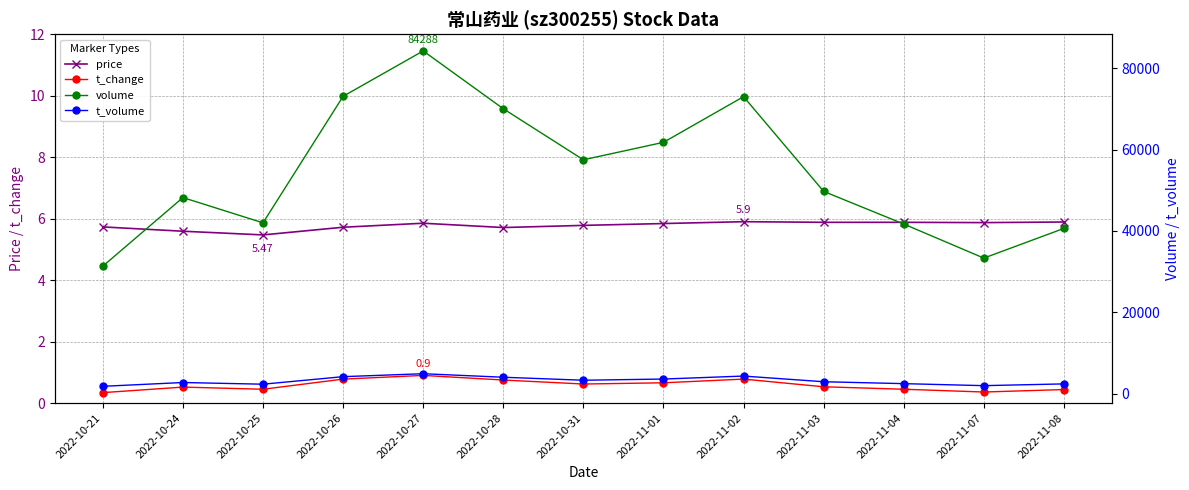

Is it true that t_change equals 0.4 at 2022-11-08?

True